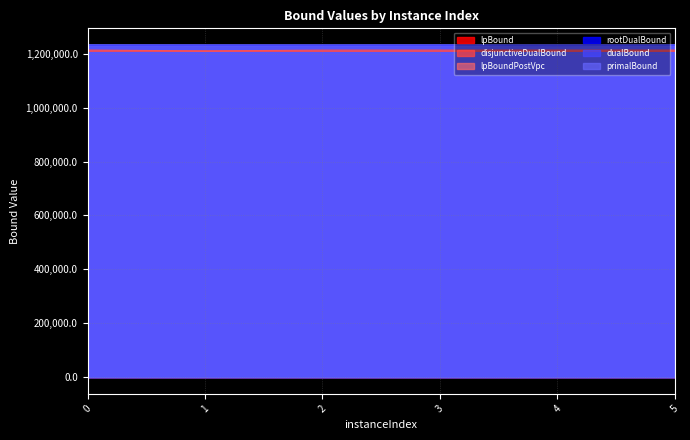

Where is the first local minimum for lpBound?

2